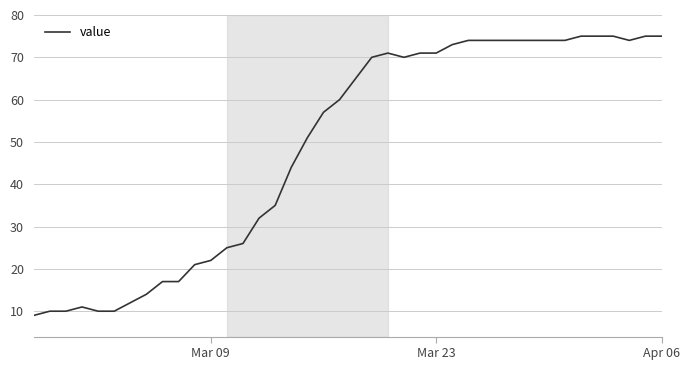

What is the average value?

49